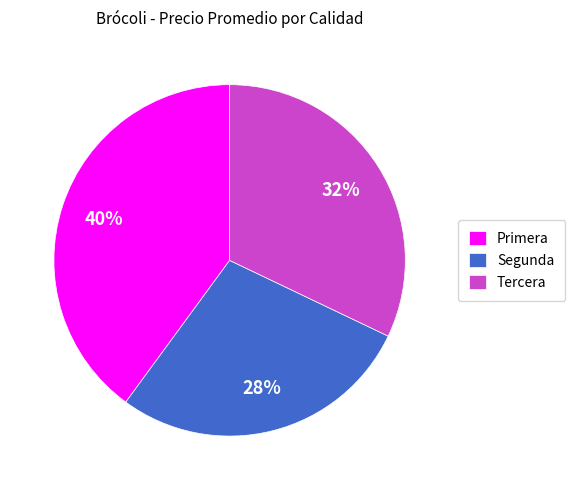

Count the number of slices in the pie.

3